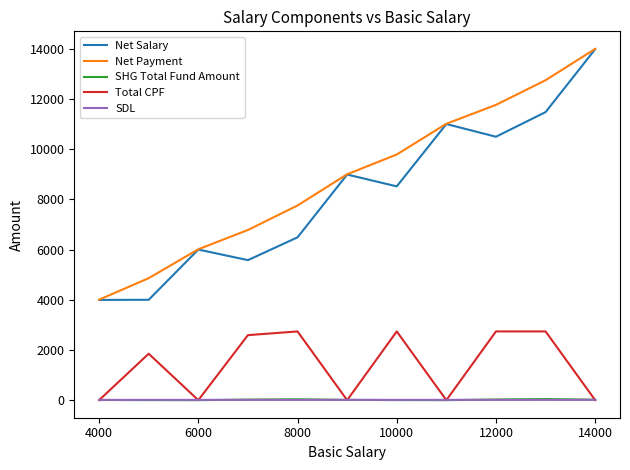

Is this an area chart (filled region under the line)?

No